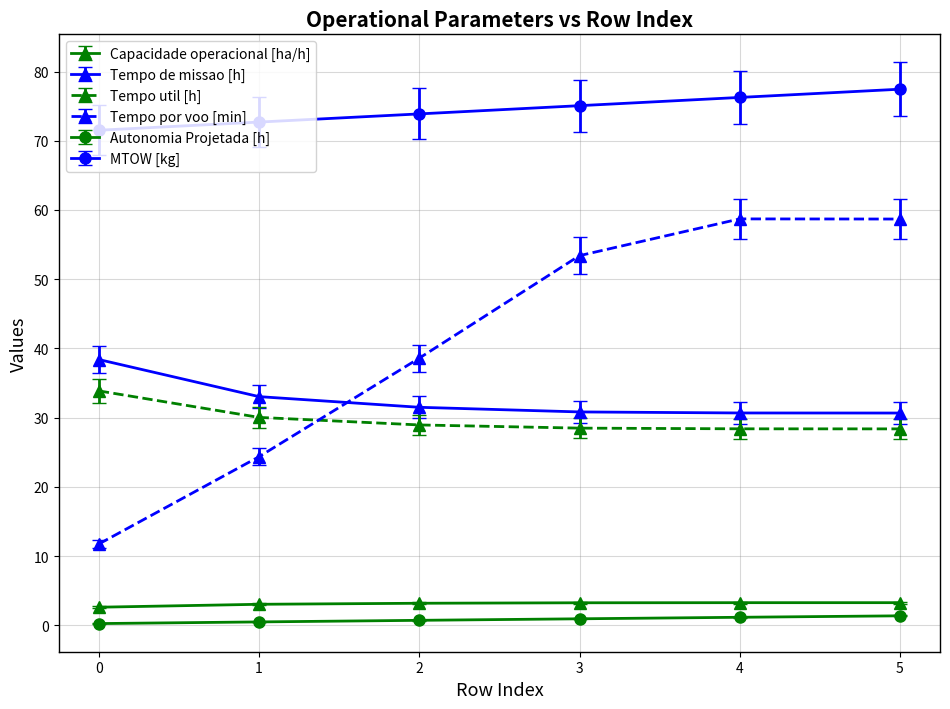

At how many categories does at least one series exceed 67?

6